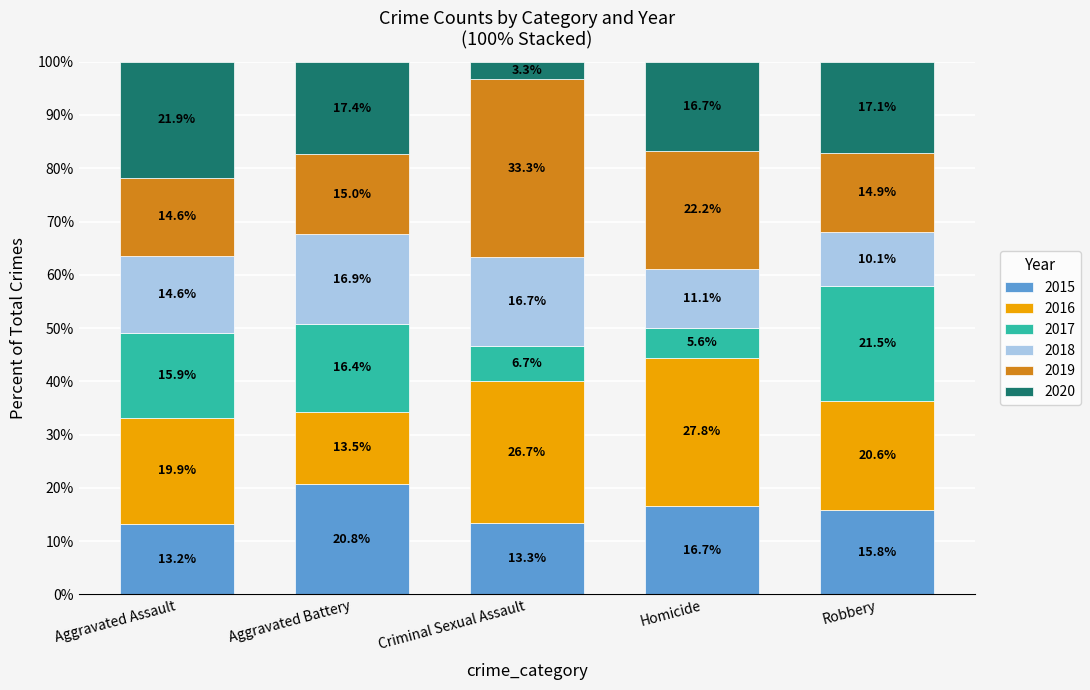

Are the bars horizontal?

No